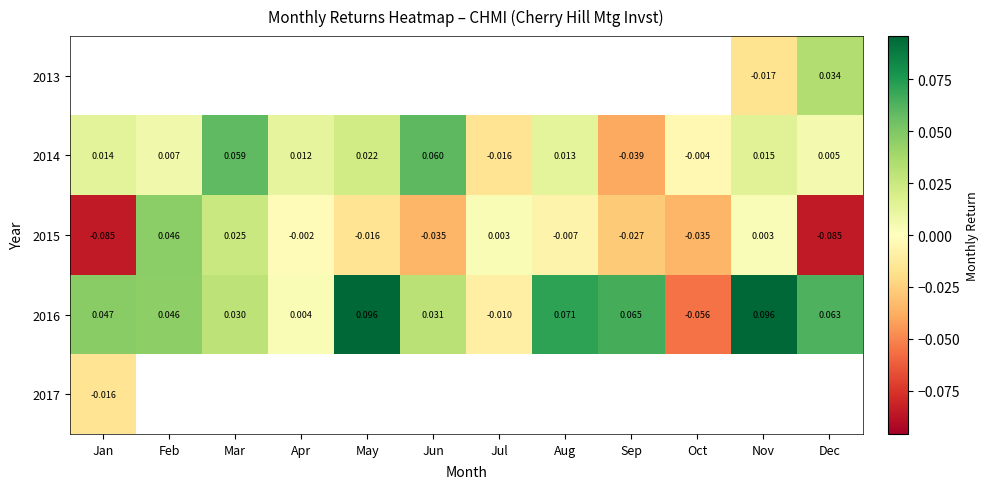

Where does the 2014 series first go above 0?

Jan